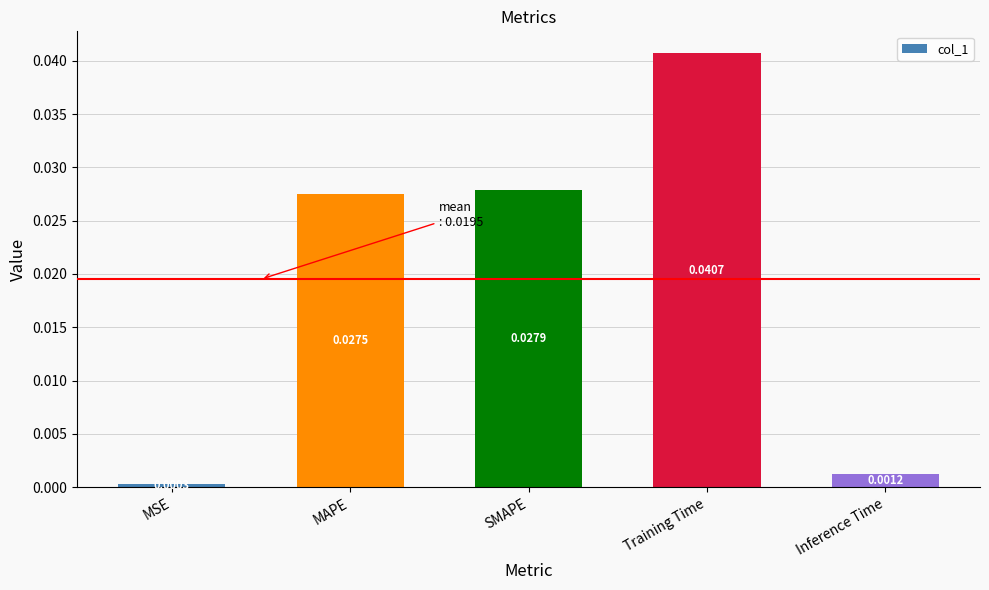

List the labels in order of value, largest first.

Training Time, SMAPE, MAPE, Inference Time, MSE